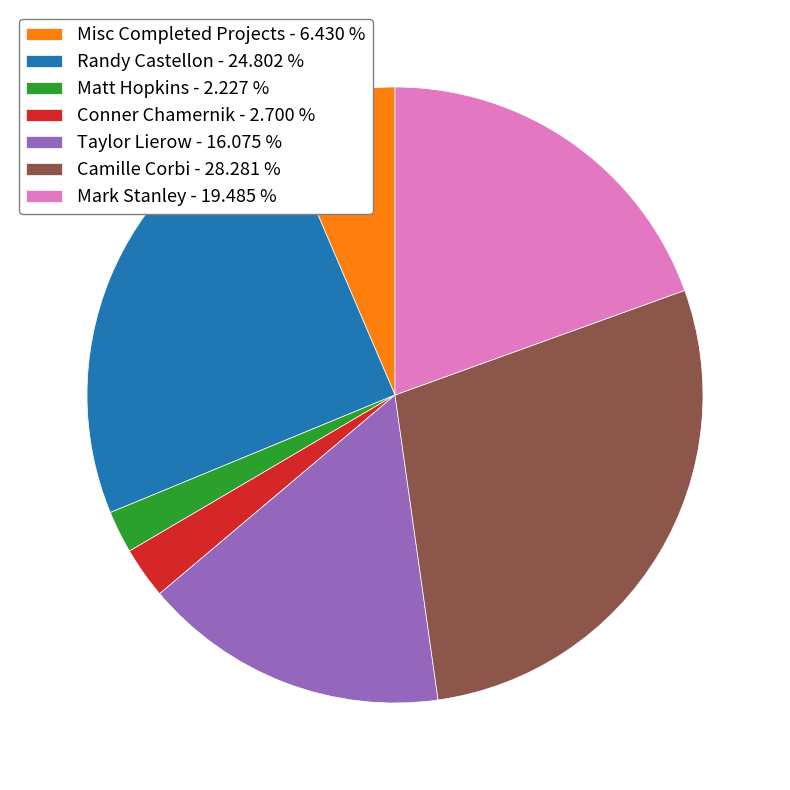

What is the largest slice in the pie chart?

Camille Corbi - 28.281 %